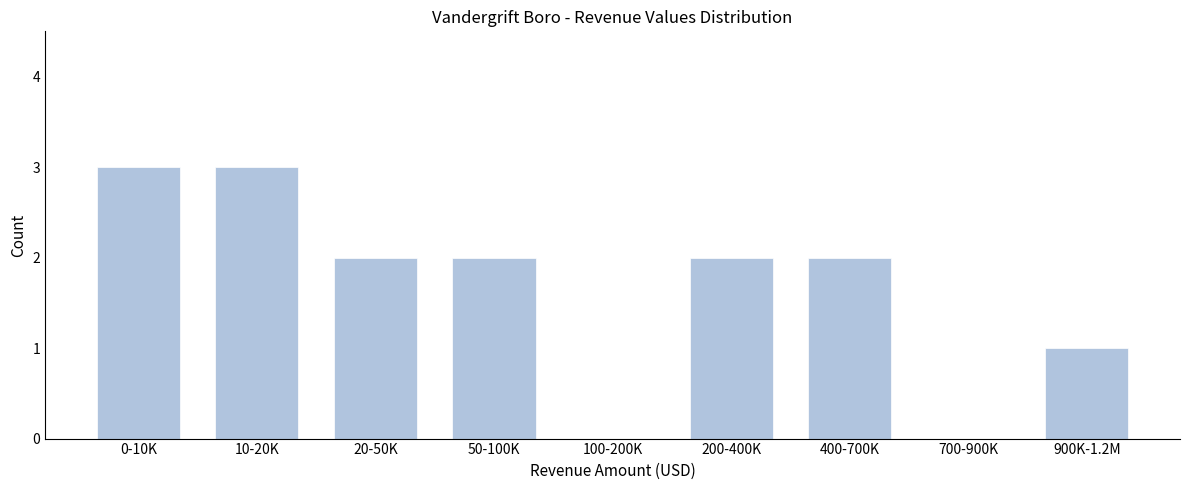

Reading left to right, list all the values displayed in this chart.

0-10K=3	10-20K=3	20-50K=2	50-100K=2	100-200K=0	200-400K=2	400-700K=2	700-900K=0	900K-1.2M=1